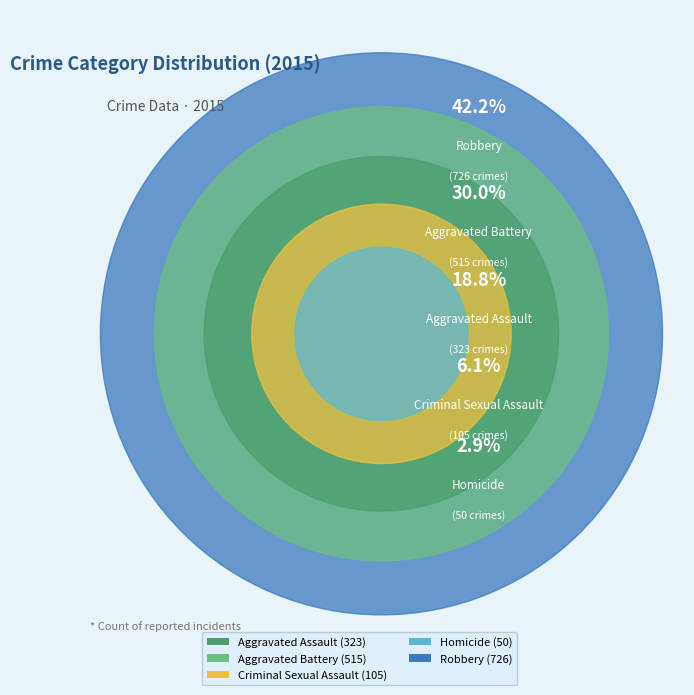

Is Robbery the majority of the pie?

No